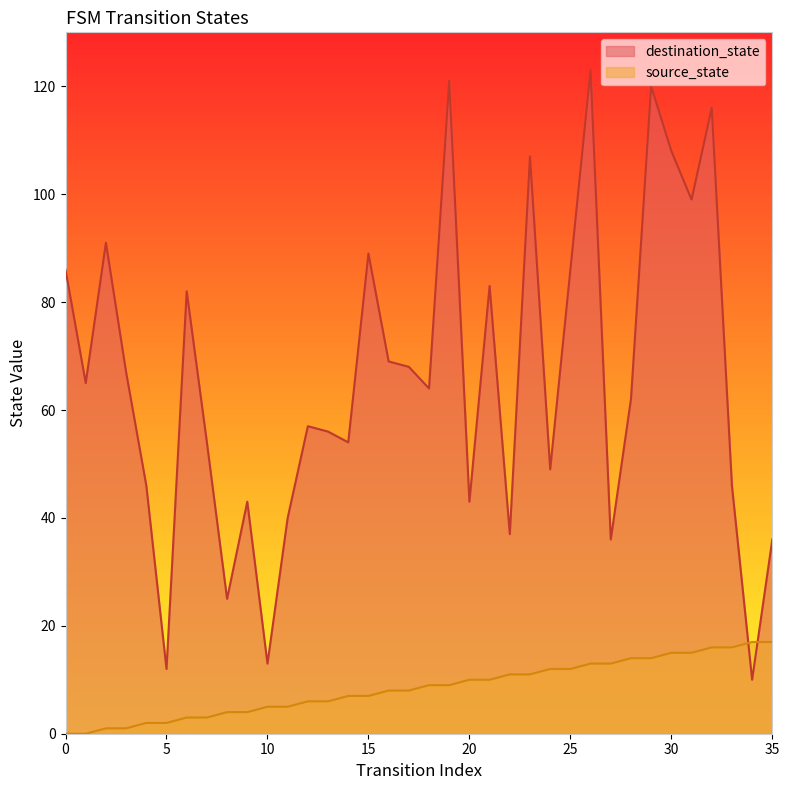

What is the difference between the maximum and minimum values in the source_state series?

17